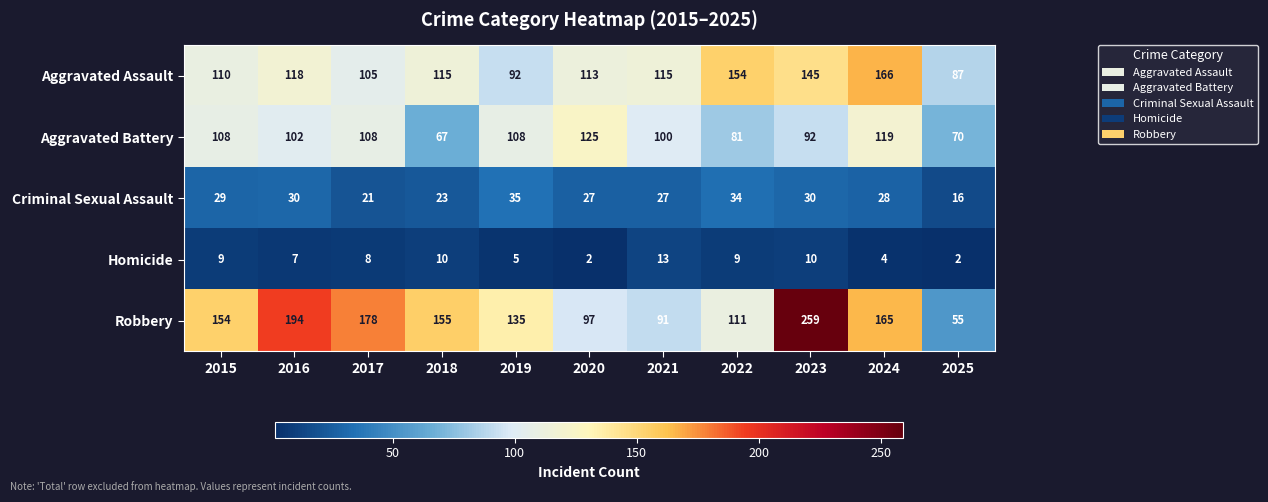

Which series changed the most between 2016 and 2024?

Aggravated Assault